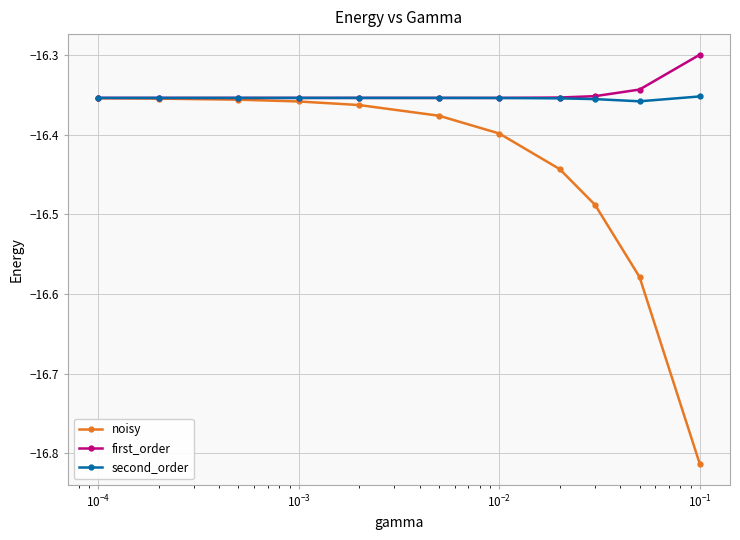

Which series has the largest range (max minus min)?

noisy